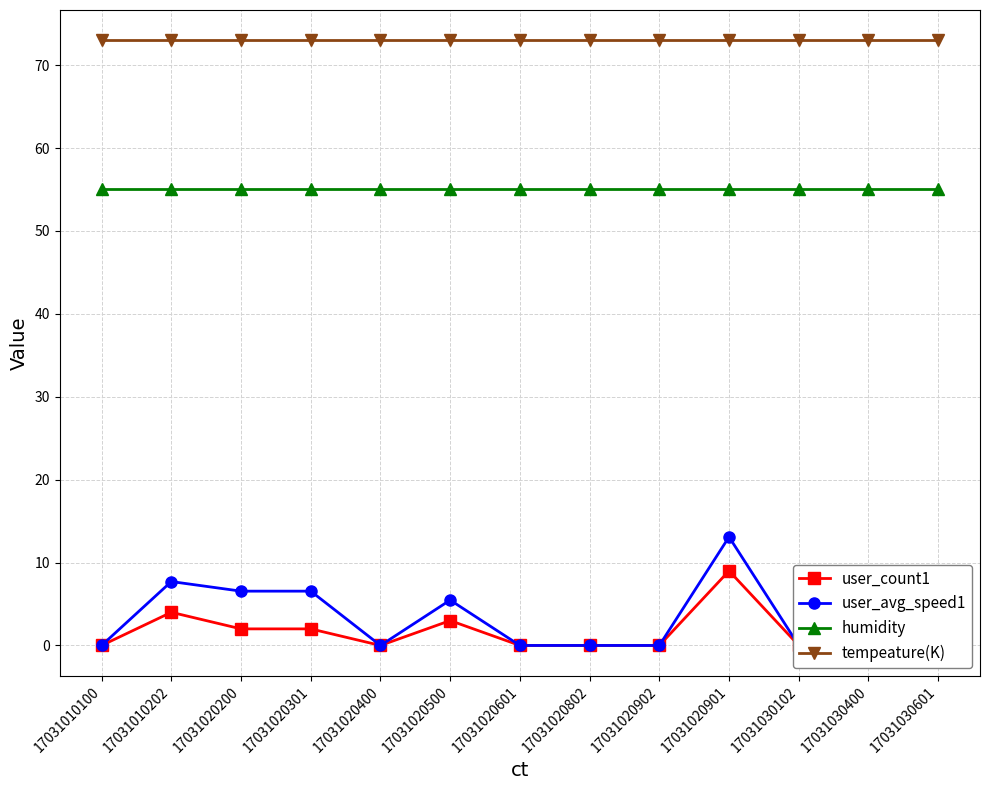

What is the label of the 7th point from the right?

17031020601